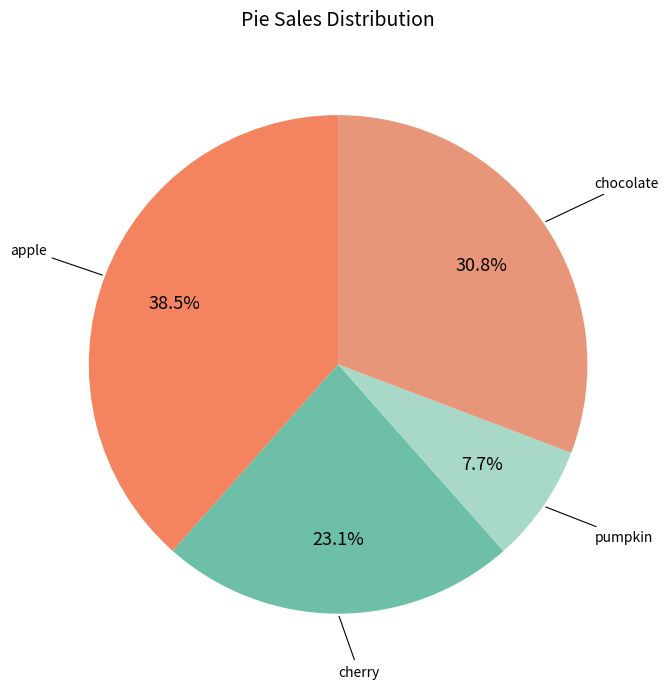

True or false: cherry accounts for 23% of the total.

True